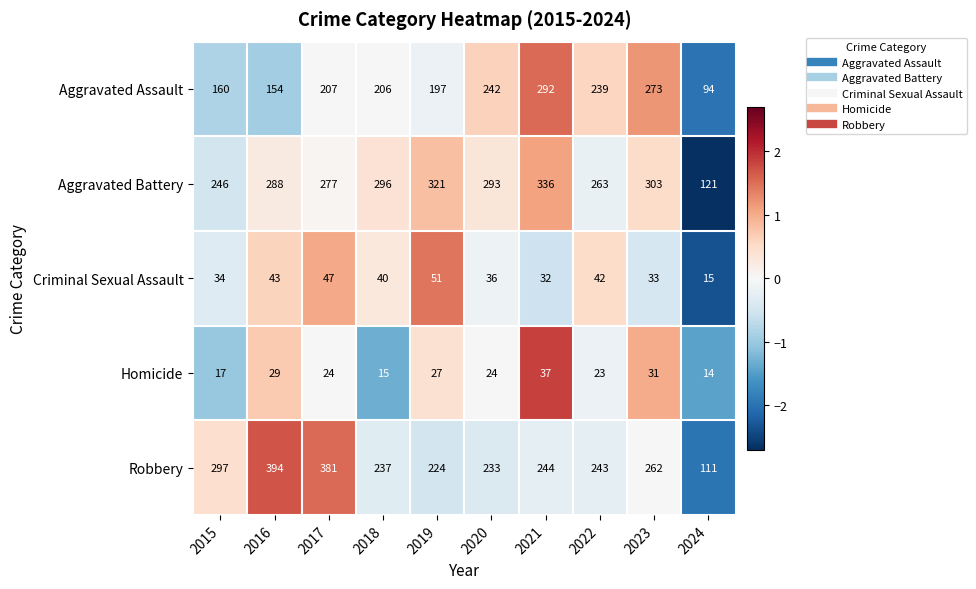

The Aggravated Battery series shows 288 at 2016. True or false?

True